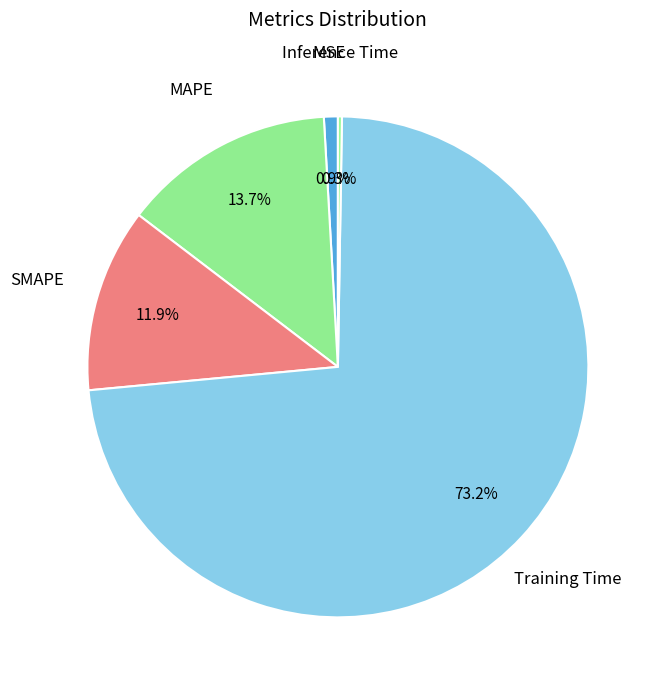

What is the smallest slice in the pie chart?

Inference Time